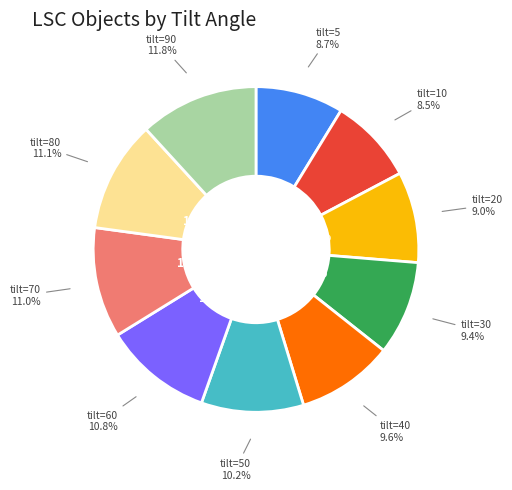

To the nearest percent, what is the difference between the 10 and 20 slice percentages?

1%